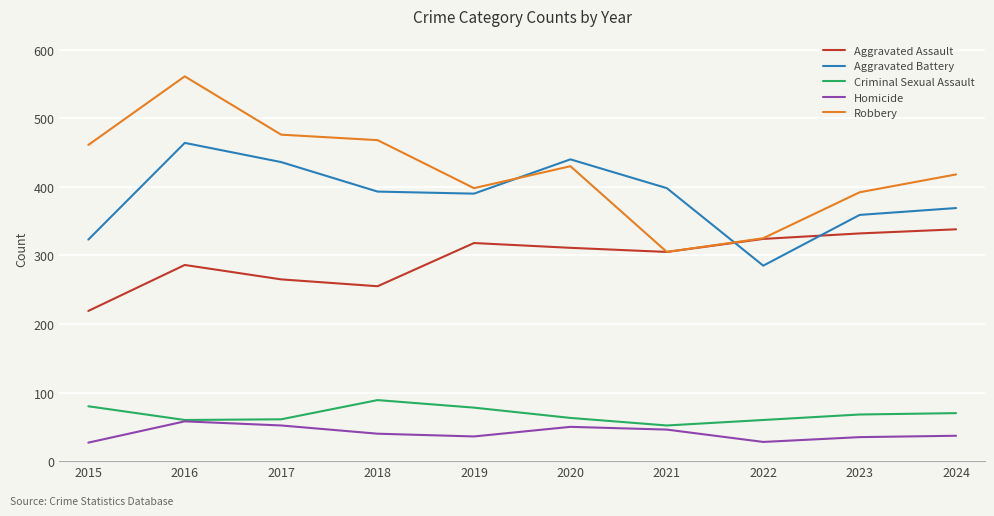

Does the chart have visible grid lines?

Yes